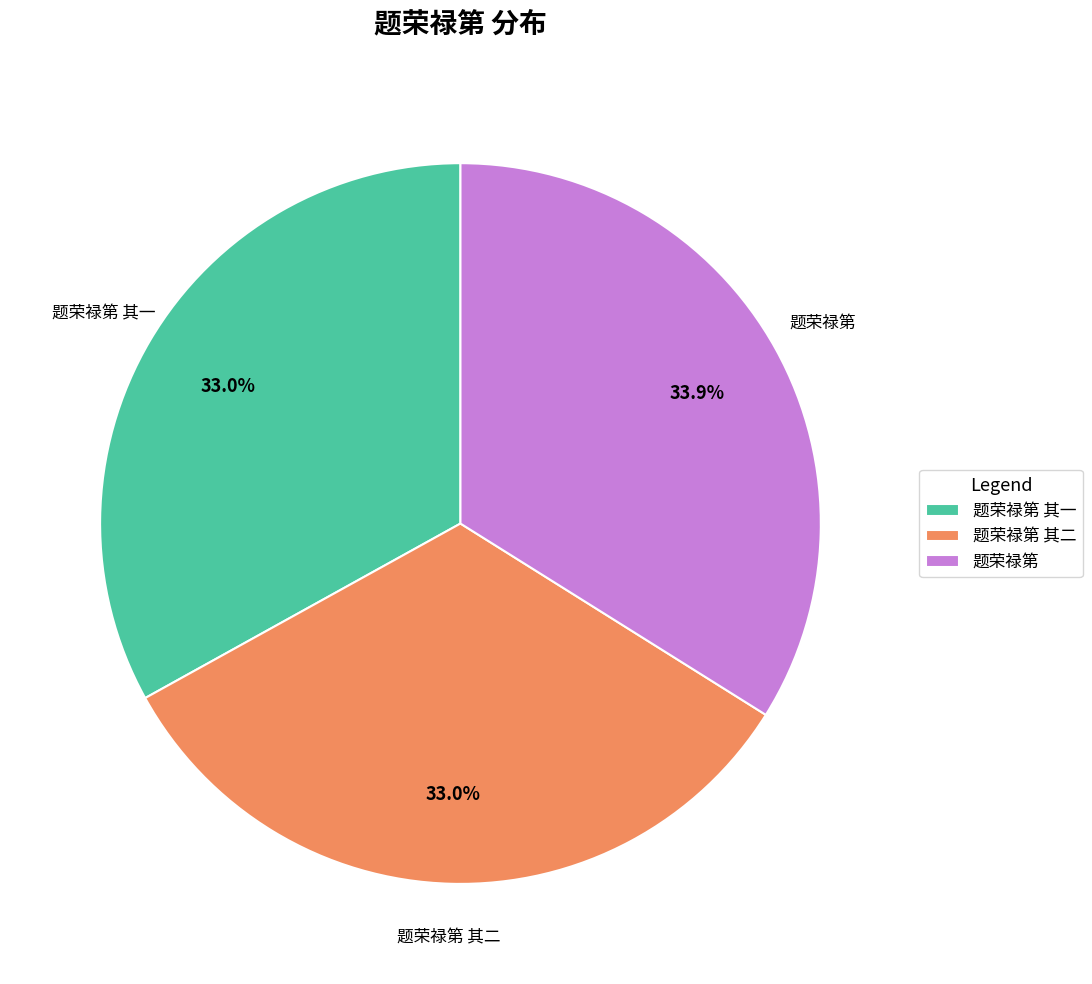

Is there any slice that represents more than half of the pie?

No